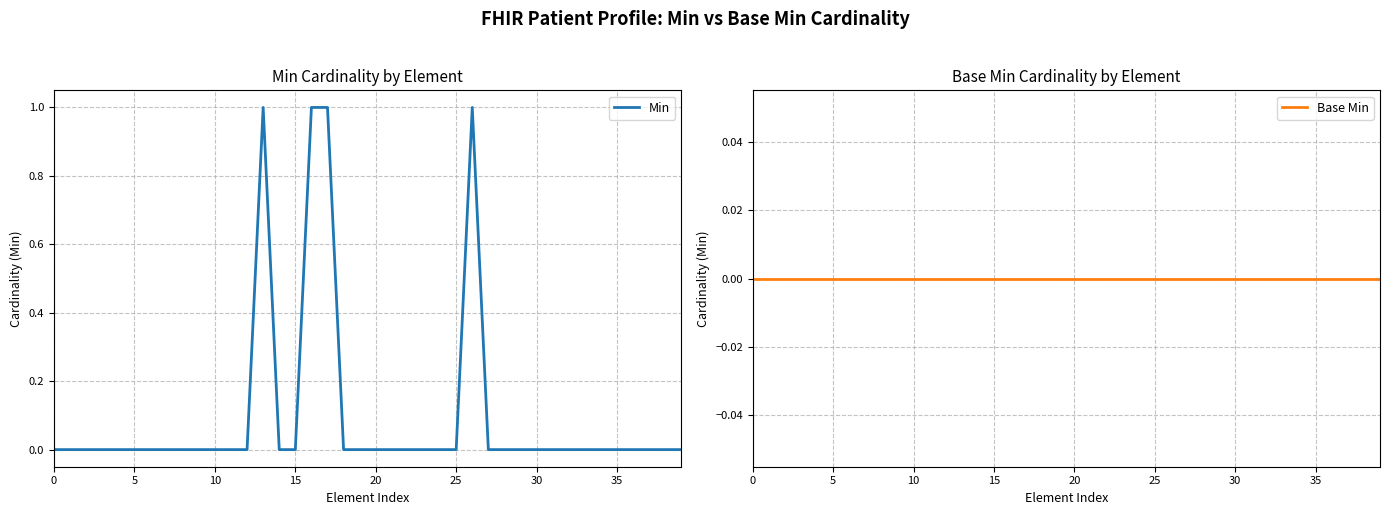

Which series has the largest total across all categories?

Min